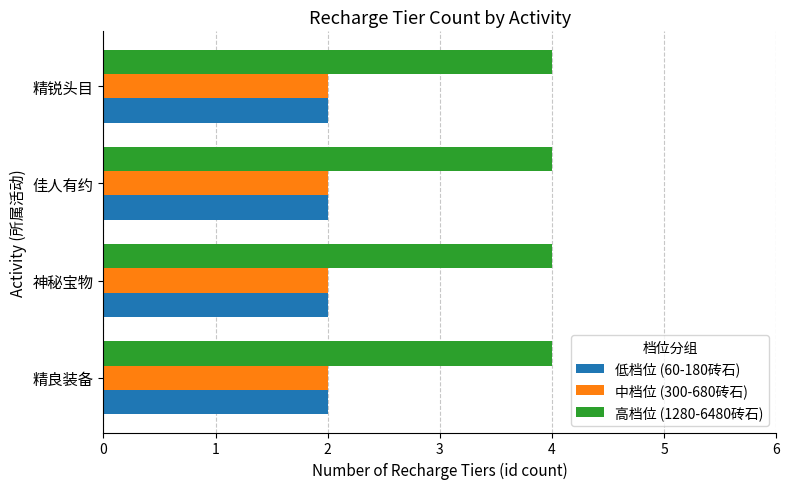

What is the sum of all 高档位 (1280-6480砖石) values?

16